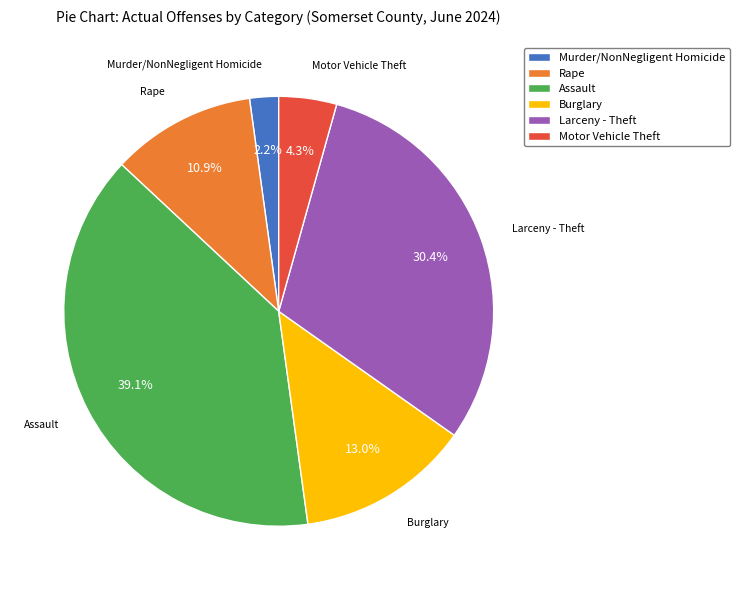

To the nearest percent, what is the difference between the Assault and Murder/NonNegligent Homicide slice percentages?

37%